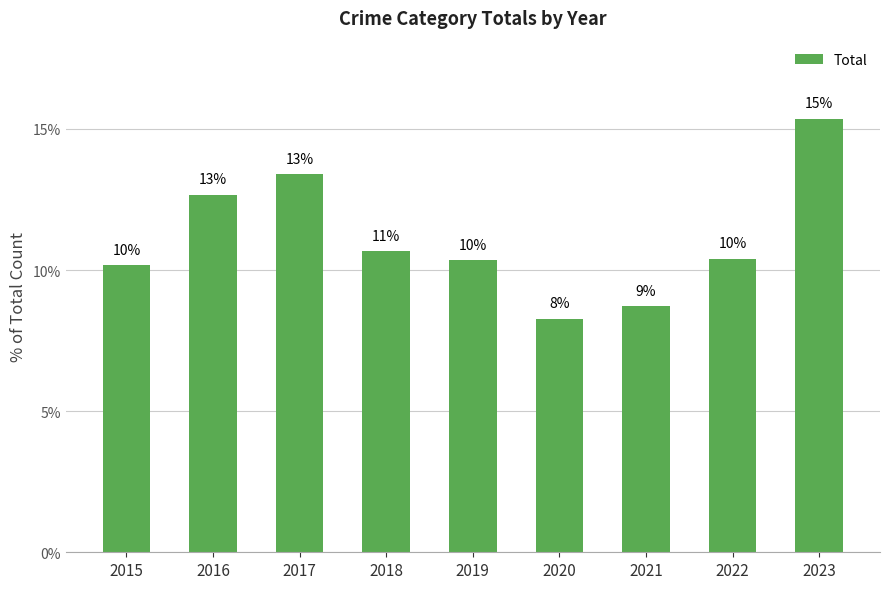

How many bars are there in total?

9